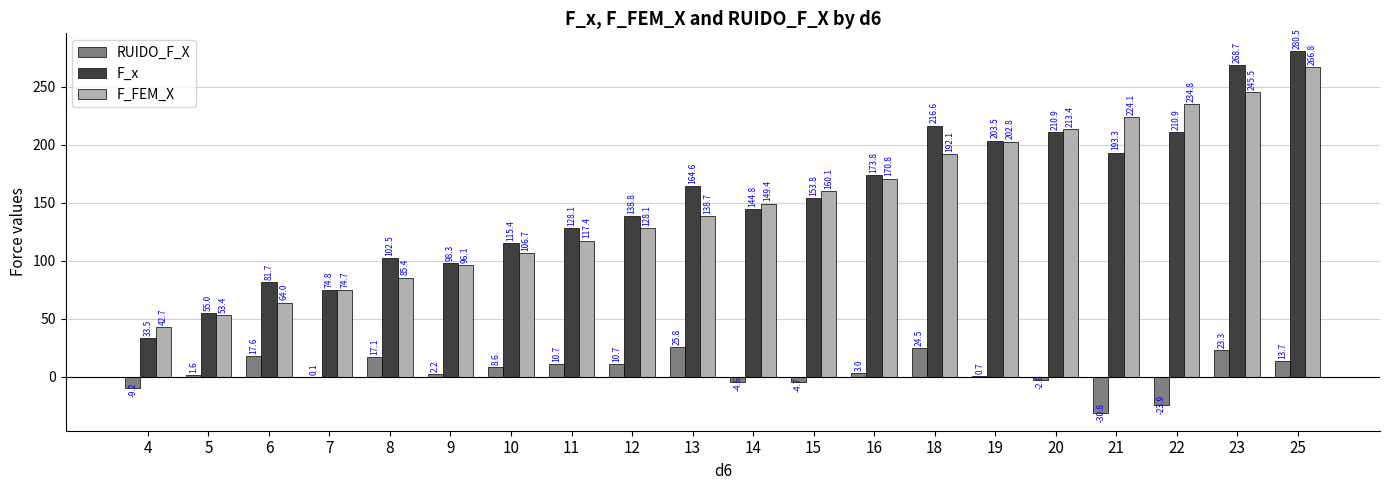

Which series changed the most between 10 and 25?

F_x